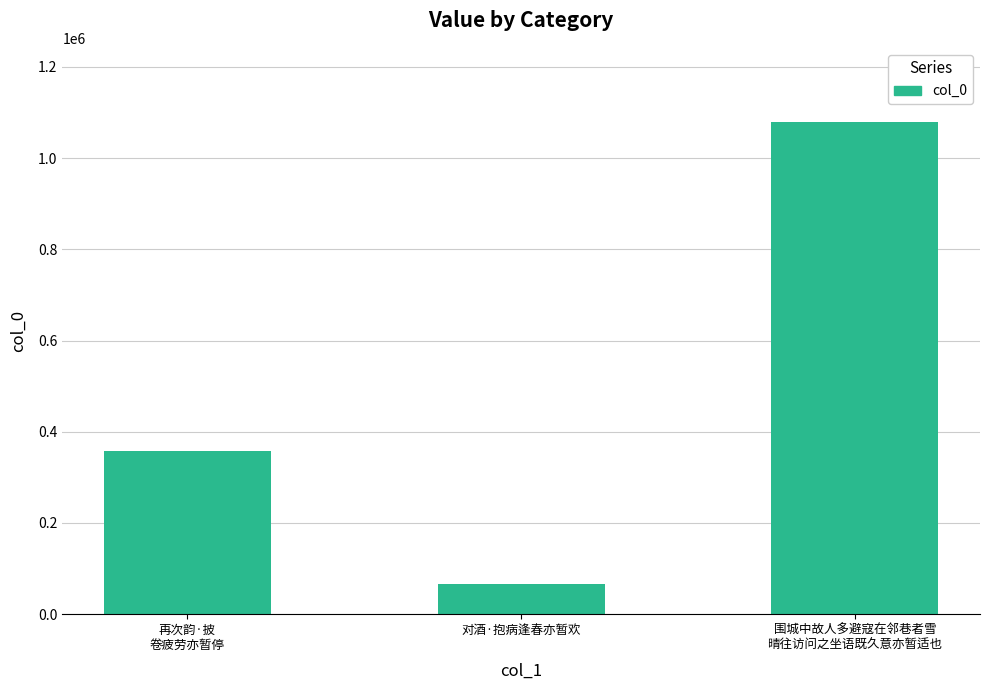

Are the bars grouped side by side (vs. stacked)?

No